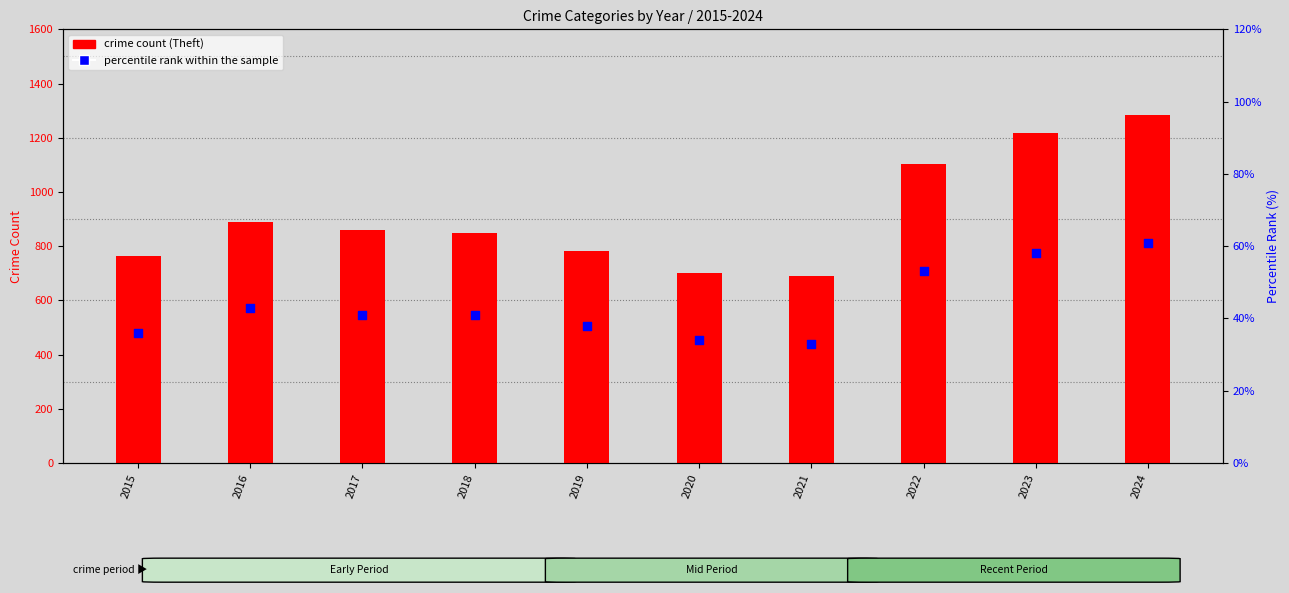

Is the value of percentile rank within the sample at 2019 greater than the value of crime count at 2024?

No